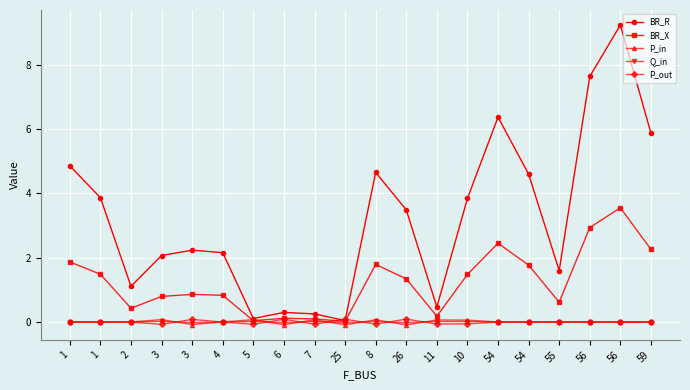

How many categories are shown in the chart?

20